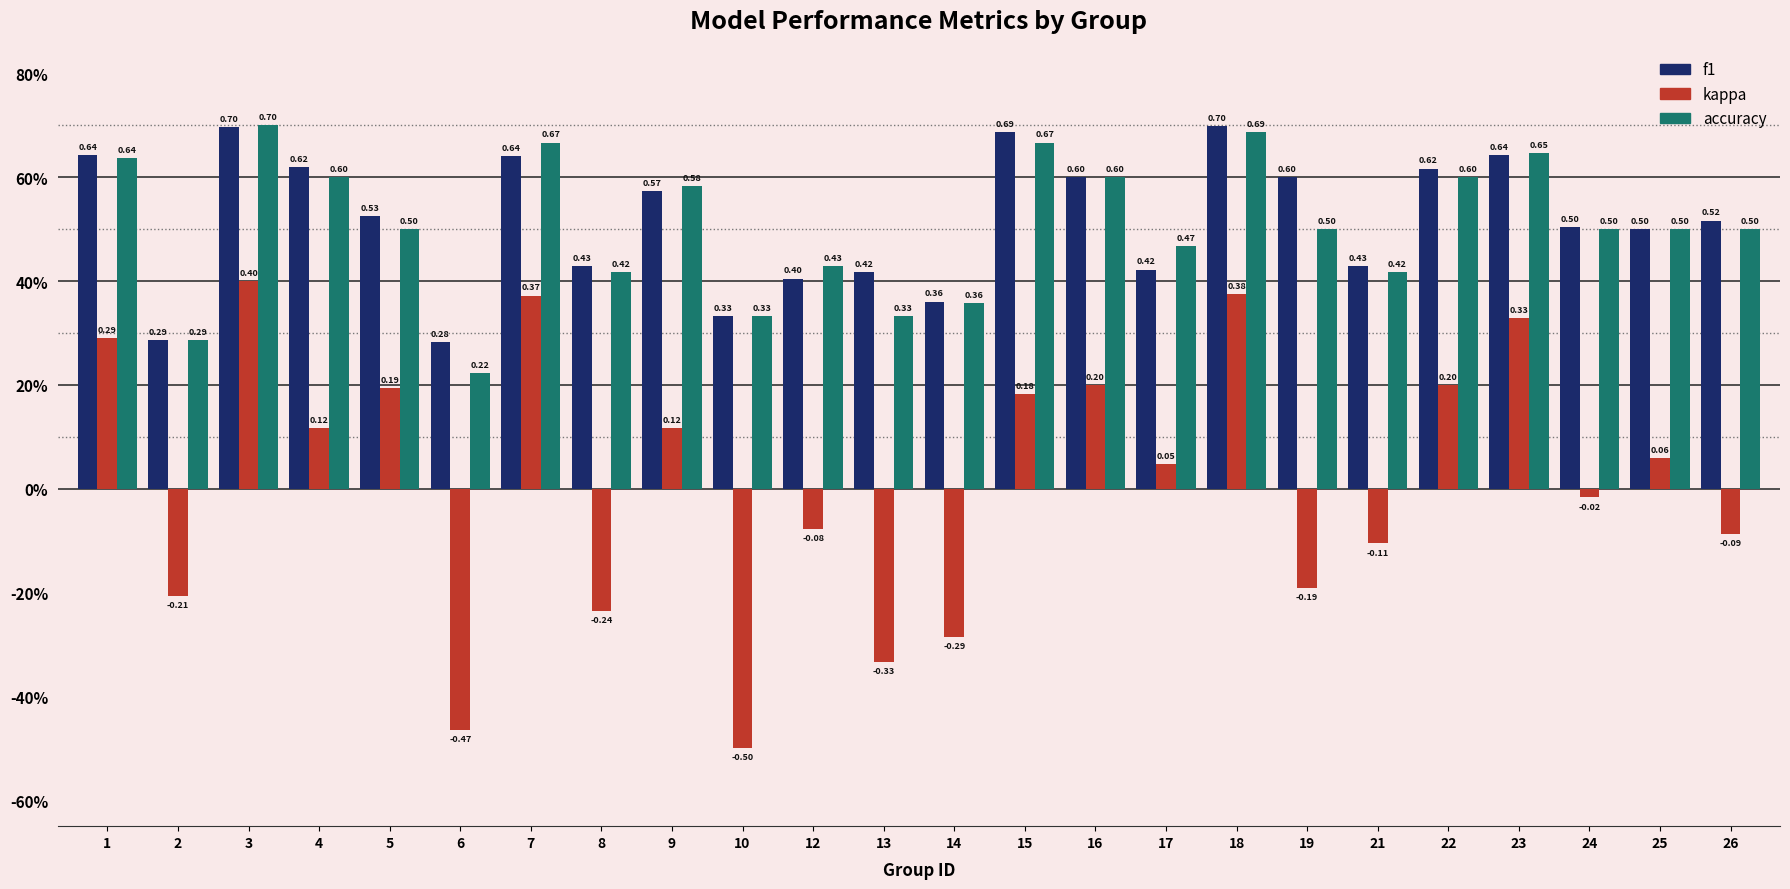

The kappa series shows -0.1 at 26. True or false?

True